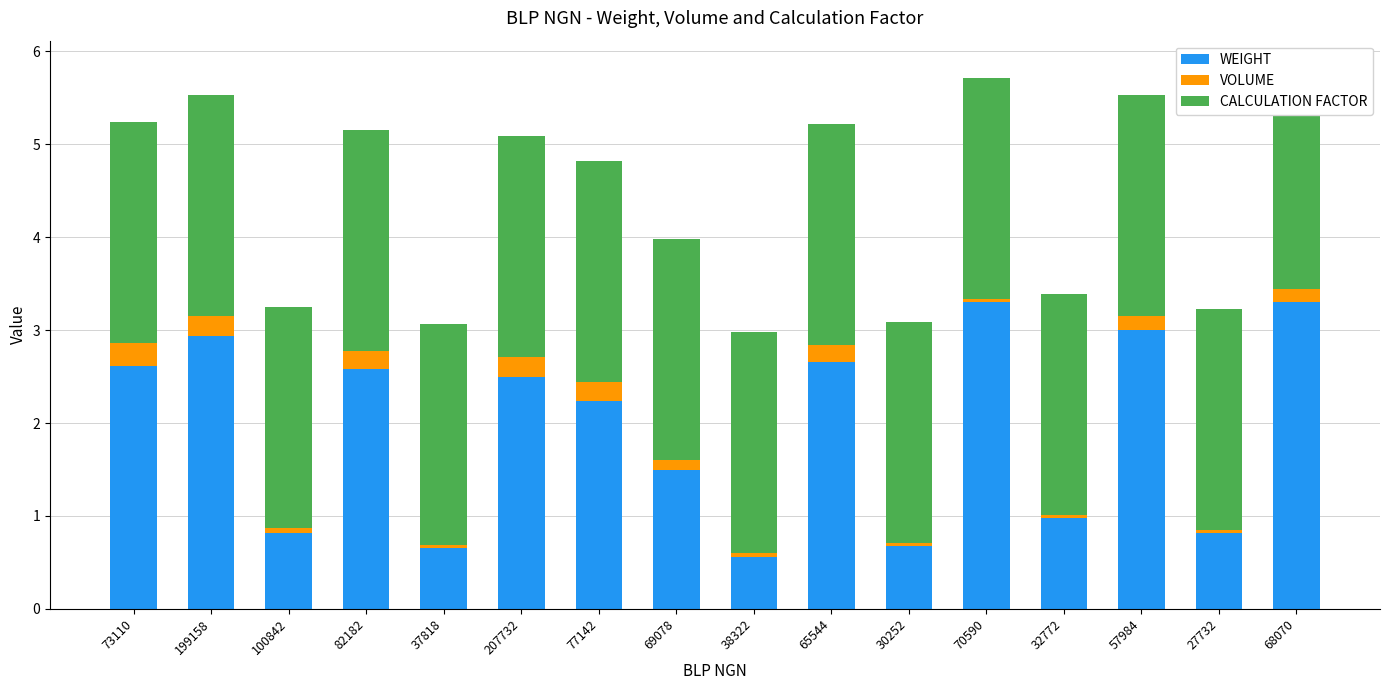

Reading left to right, extract all data points from this chart.

WEIGHT: 2.6	2.9	0.8	2.6	0.7	2.5	2.2	1.5	0.6	2.7	0.7	3.3	1.0	3.0	0.8	3.3
VOLUME: 0.3	0.2	0.1	0.2	0.0	0.2	0.2	0.1	0.0	0.2	0.0	0.0	0.0	0.1	0.0	0.1
CALCULATION FACTOR: 2.4	2.4	2.4	2.4	2.4	2.4	2.4	2.4	2.4	2.4	2.4	2.4	2.4	2.4	2.4	2.4